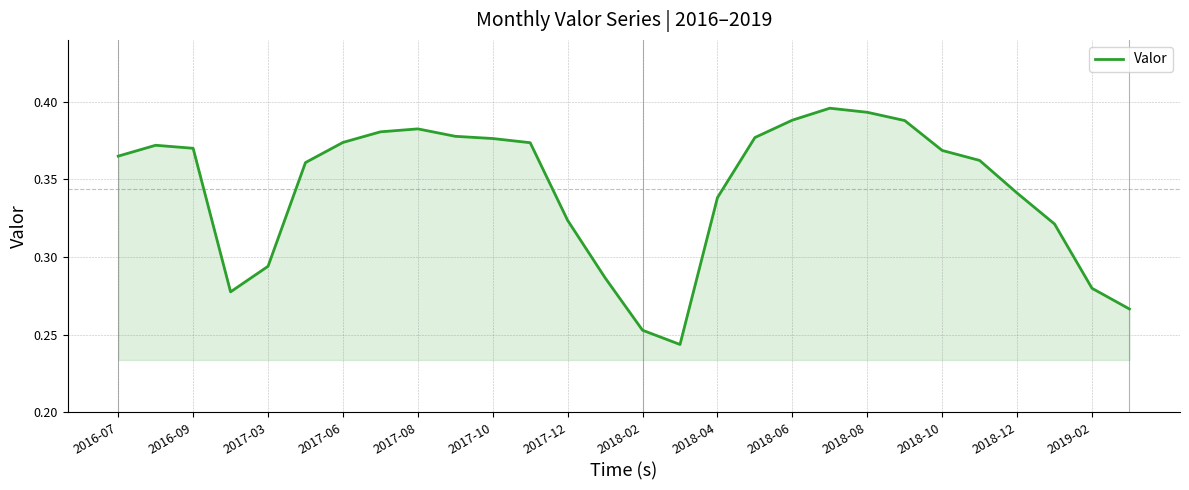

Is this an area chart (filled region under the line)?

Yes